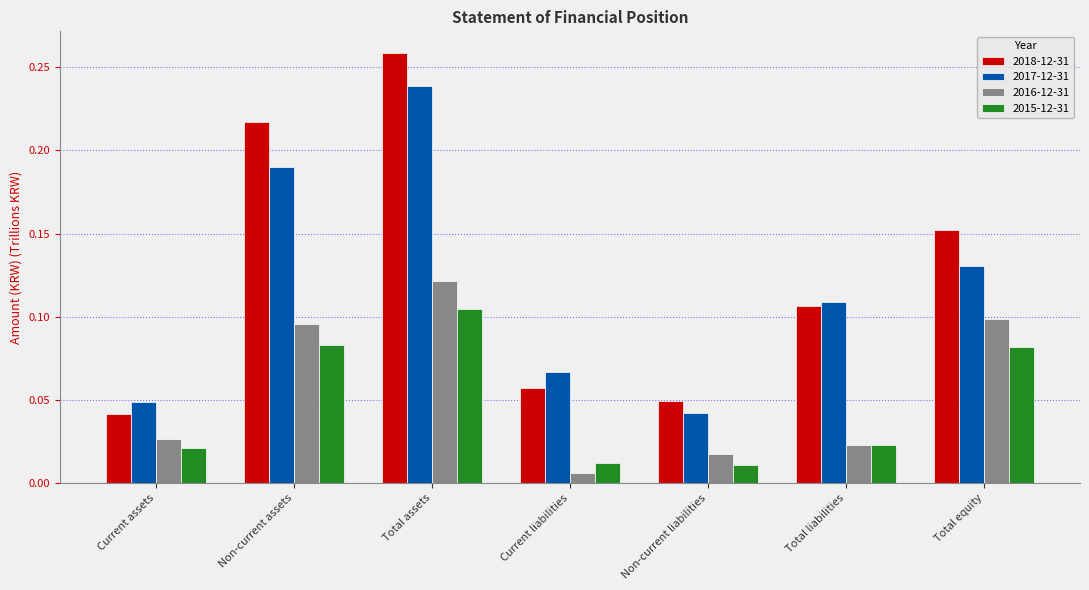

How many 2017-12-31 values are between 0 and 1?

7